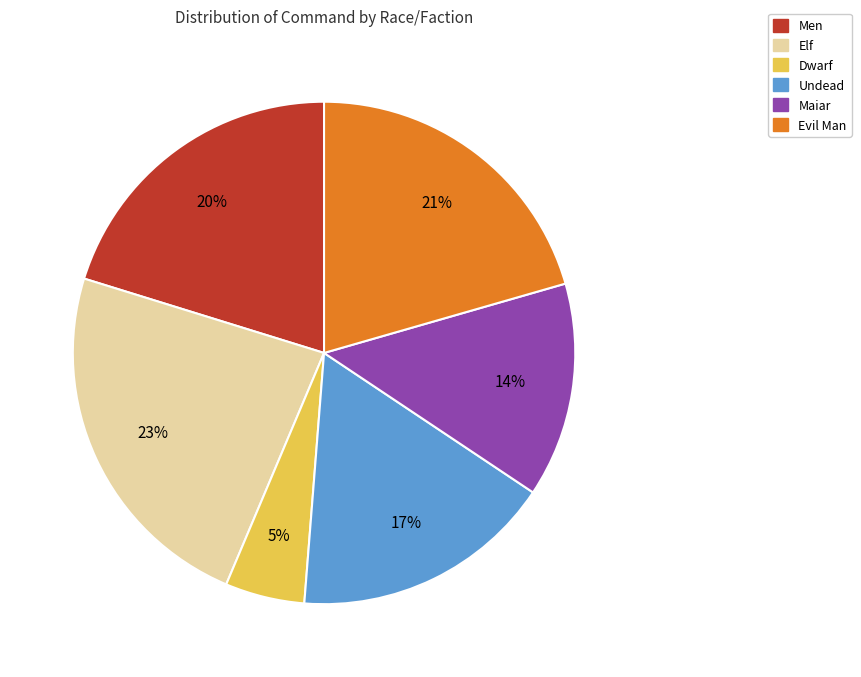

To the nearest percent, what is the average slice percentage?

17%